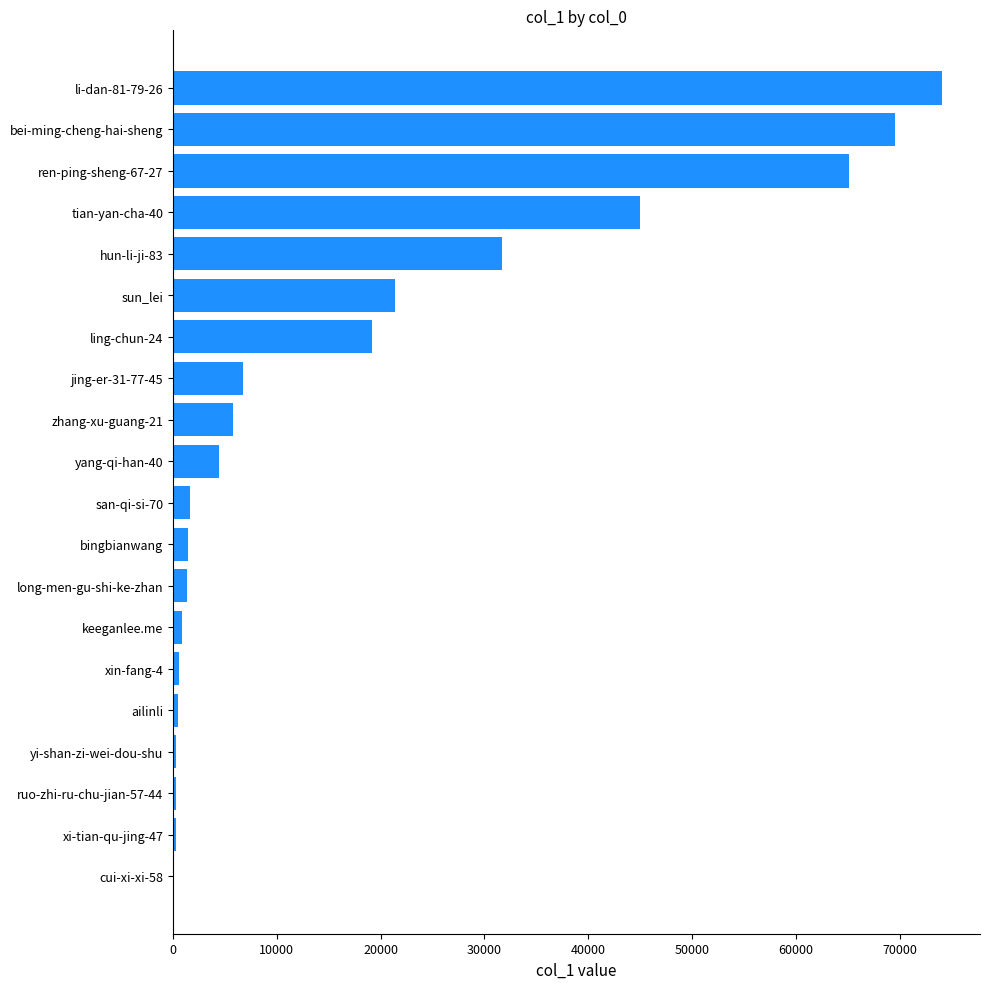

What is the sum of all values?

350025